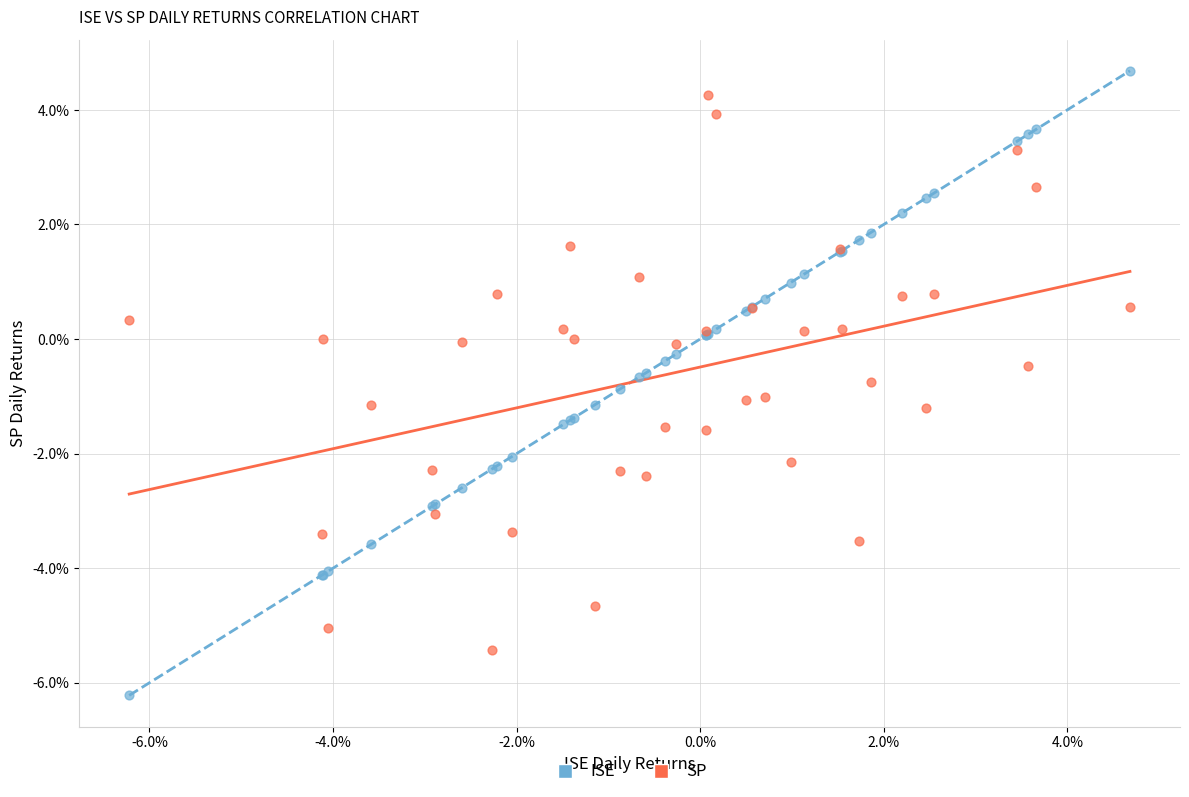

What are all the series names shown in the legend?

ISE, SP